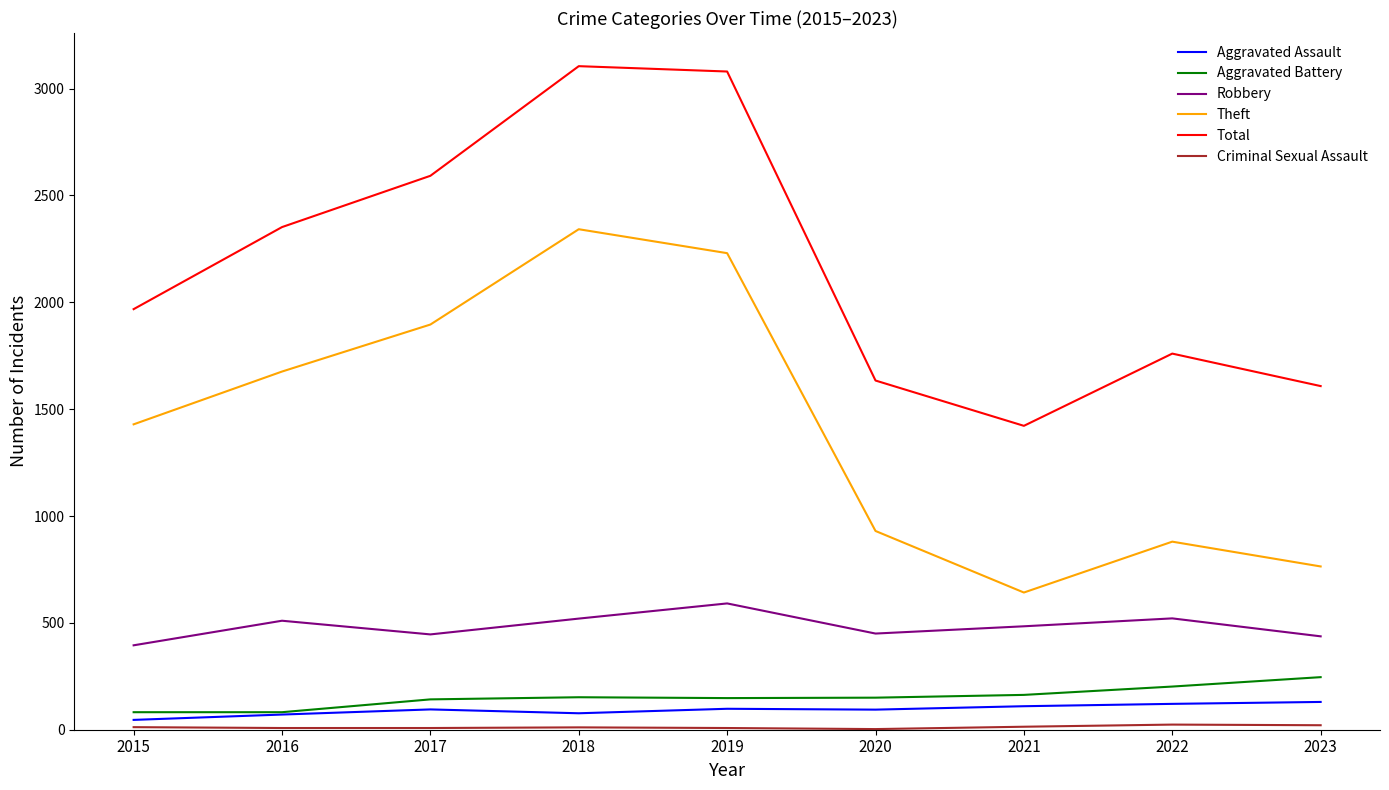

What is the greatest value displayed?

3105